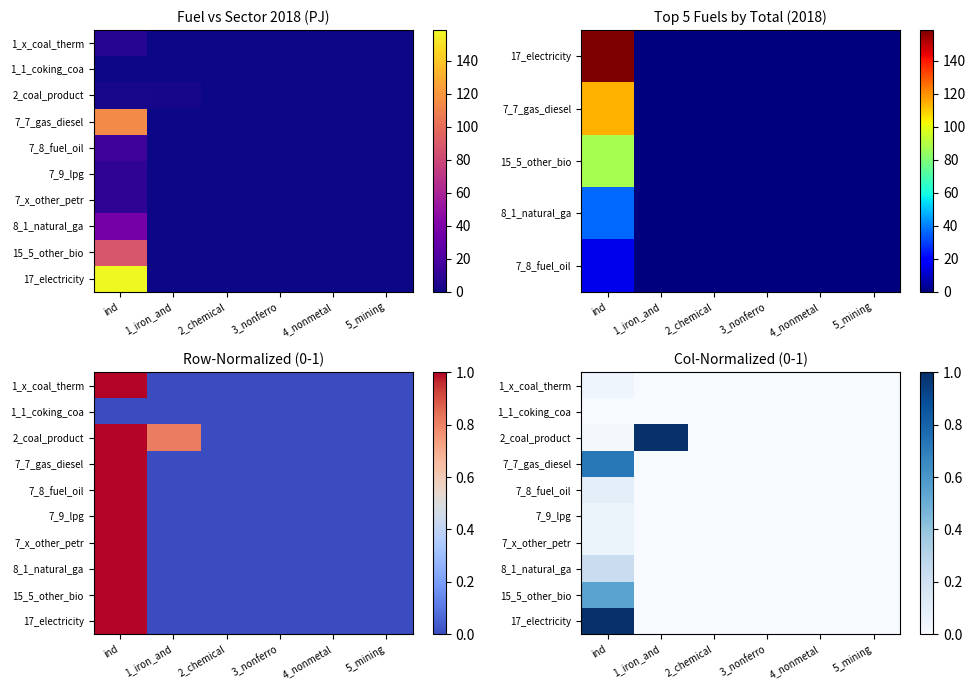

Count the number of data series in this chart.

10